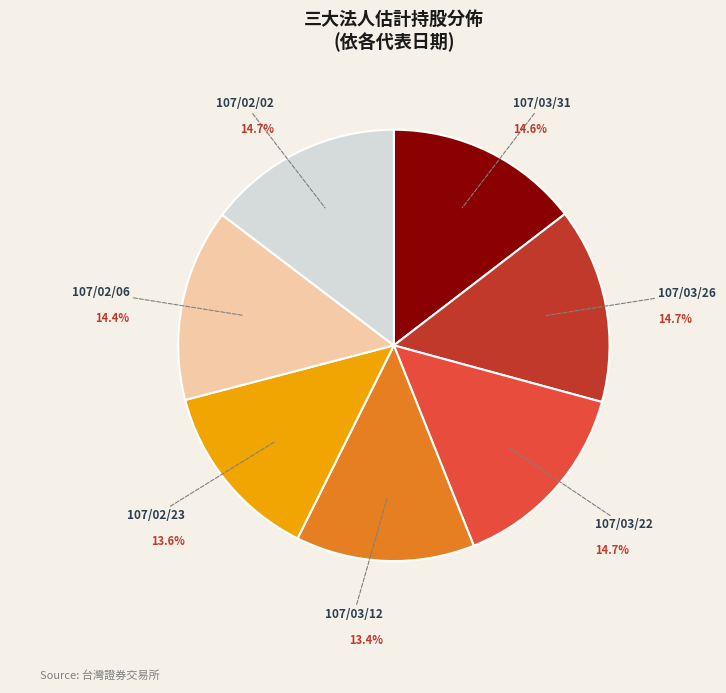

Combined, what portion of the pie is 107/02/06 and 107/02/23?

28.0%